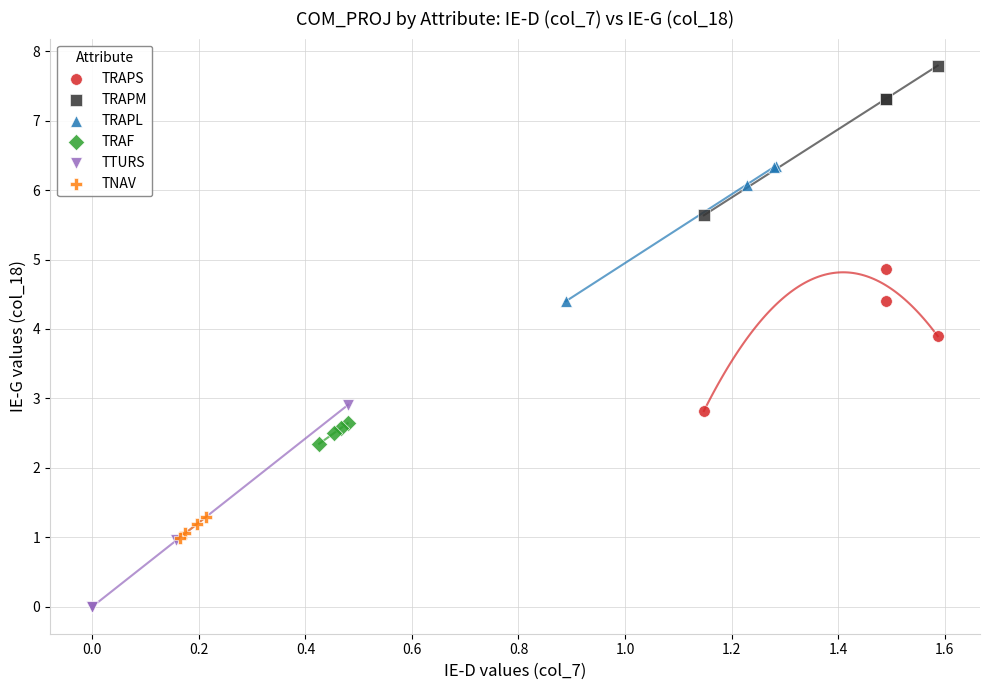

Which series contains the lowest Y value?

TTURS